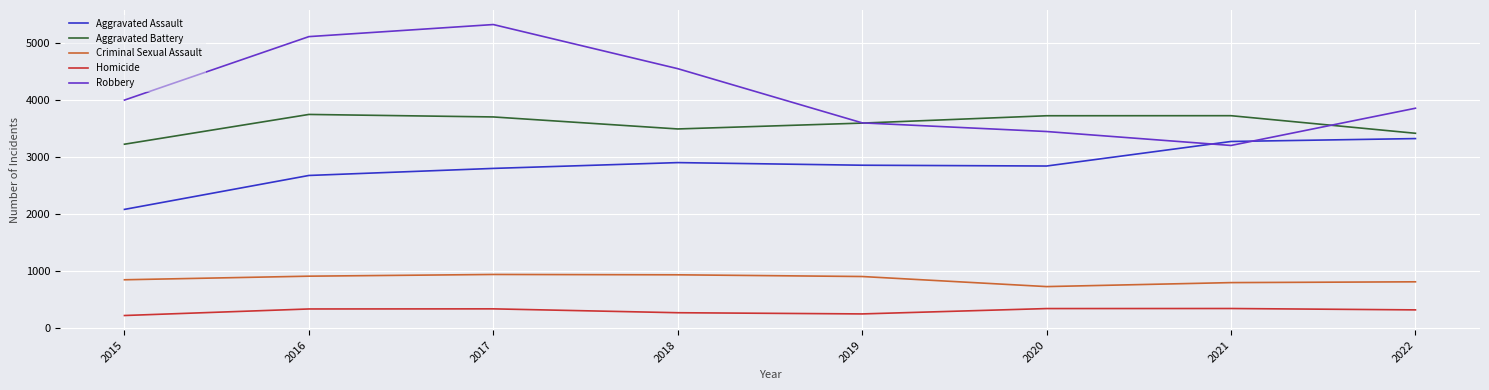

What is the approximate value of Homicide at 2018?

264